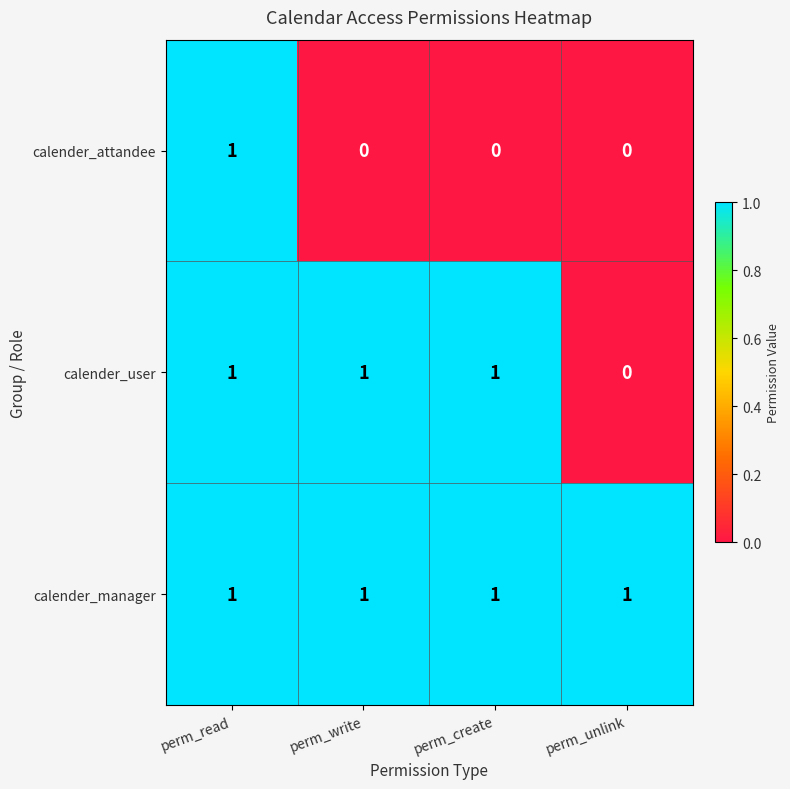

Which series changed the most between perm_write and perm_unlink?

calender_user